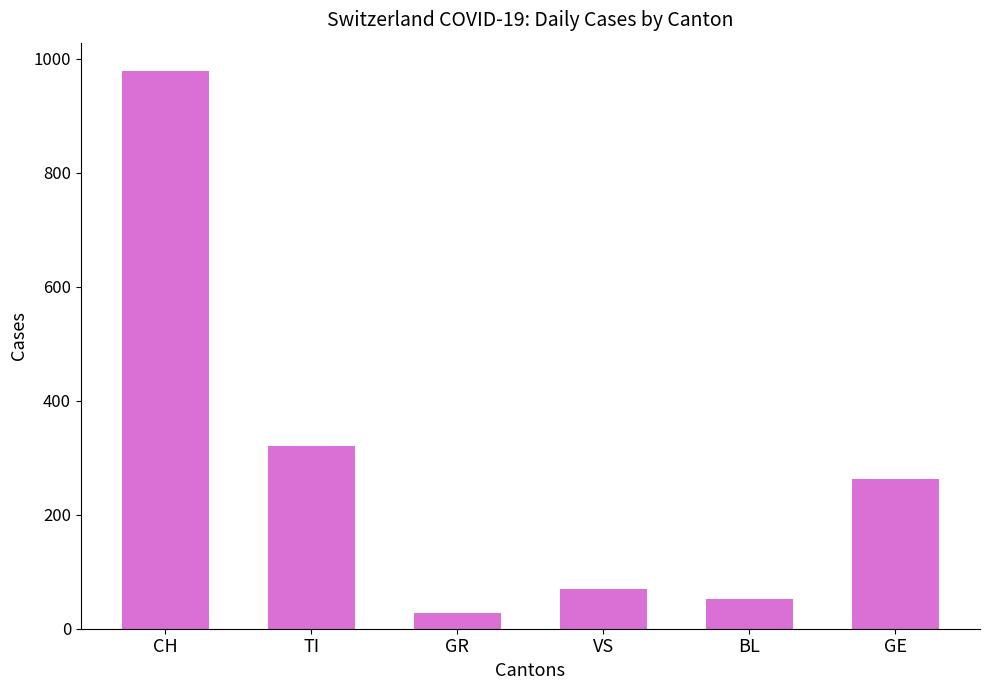

Between TI and GR, which is larger?

TI